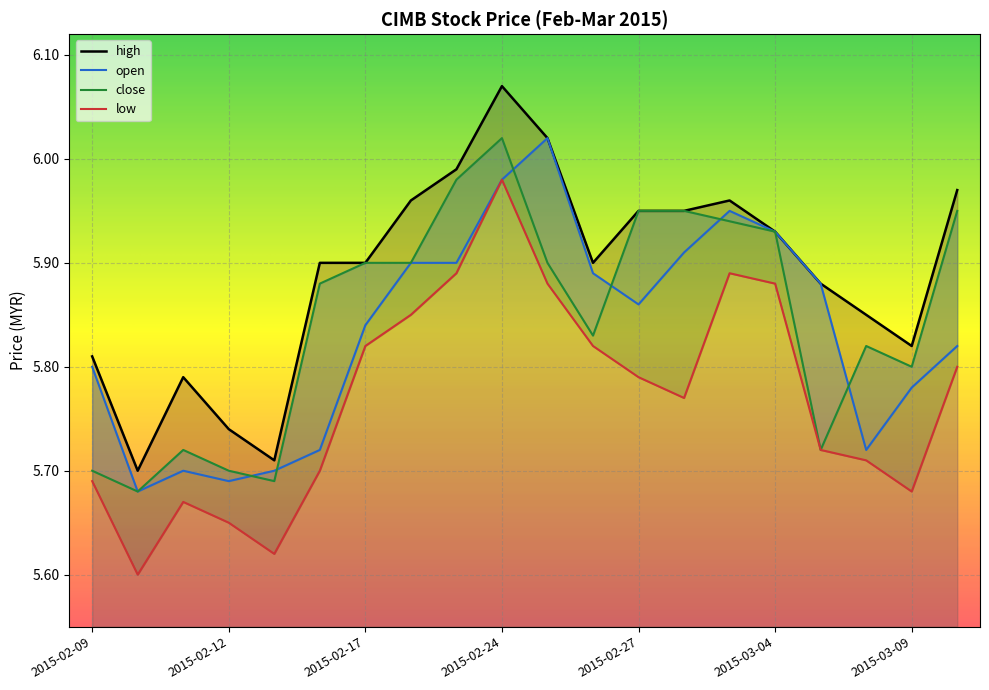

Which series has the largest range (max minus min)?

low